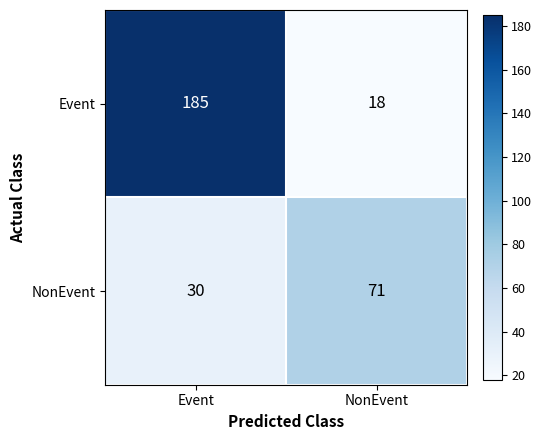

Reading right to left, list all the values displayed in this chart.

Event: 18	185
NonEvent: 71	30